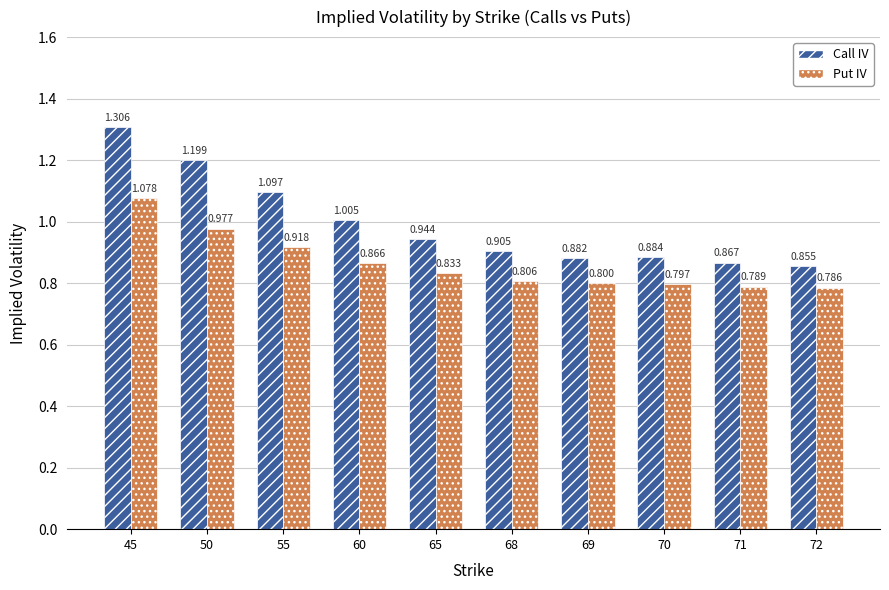

Which series changed the most between 55 and 65?

Call IV